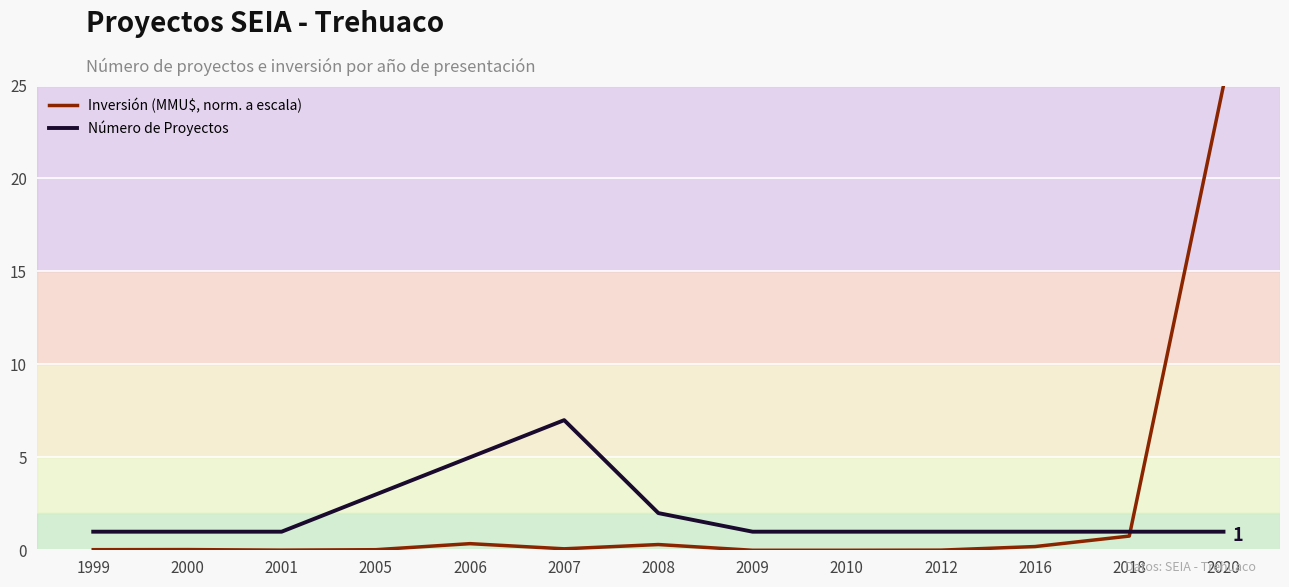

What is the total value across all series at 2010?

1.0